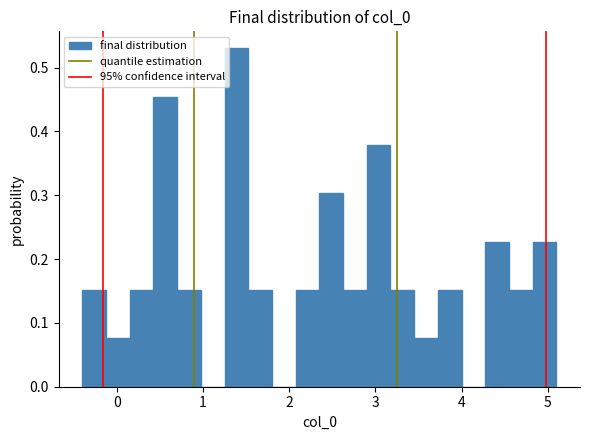

Read against the x-axis, roughly where is the centre of the tallest bar?

1.4